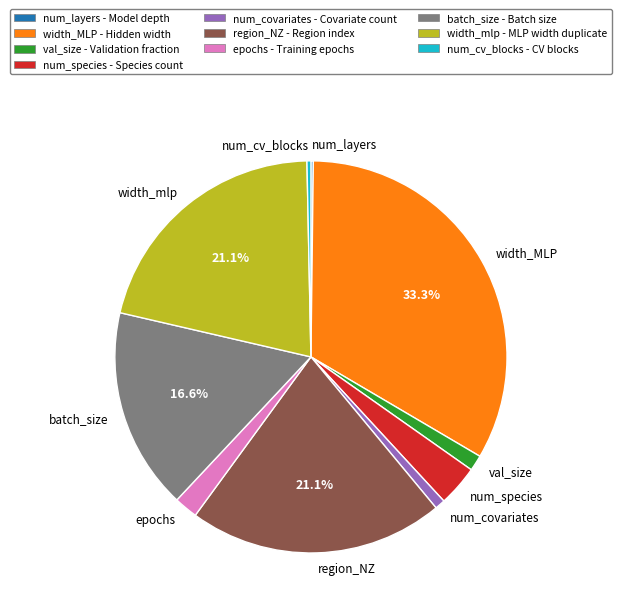

Is there any slice that represents more than half of the pie?

No